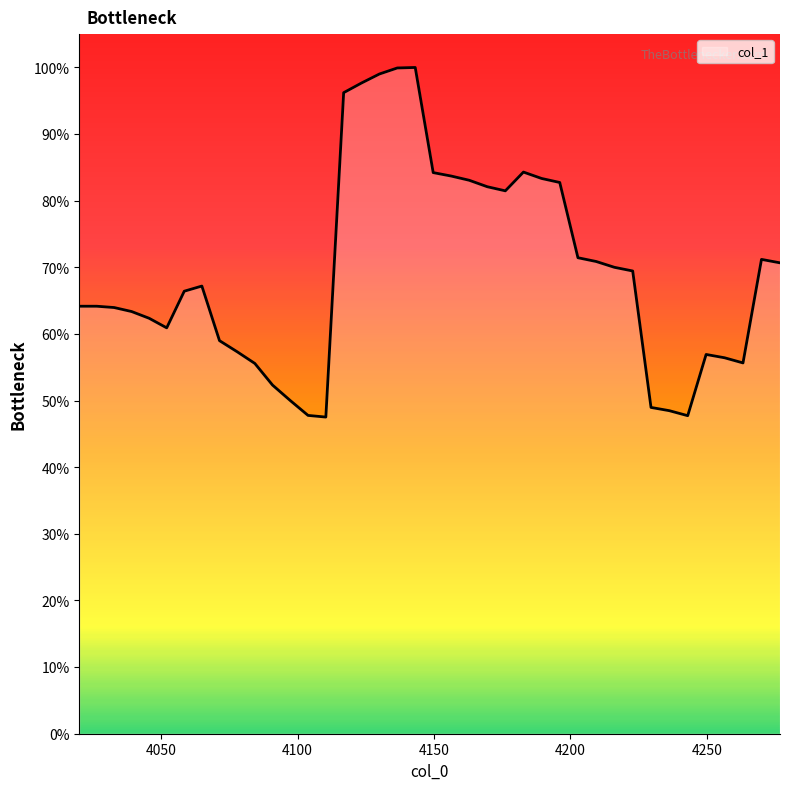

What is the maximum value shown in the chart?

1.0